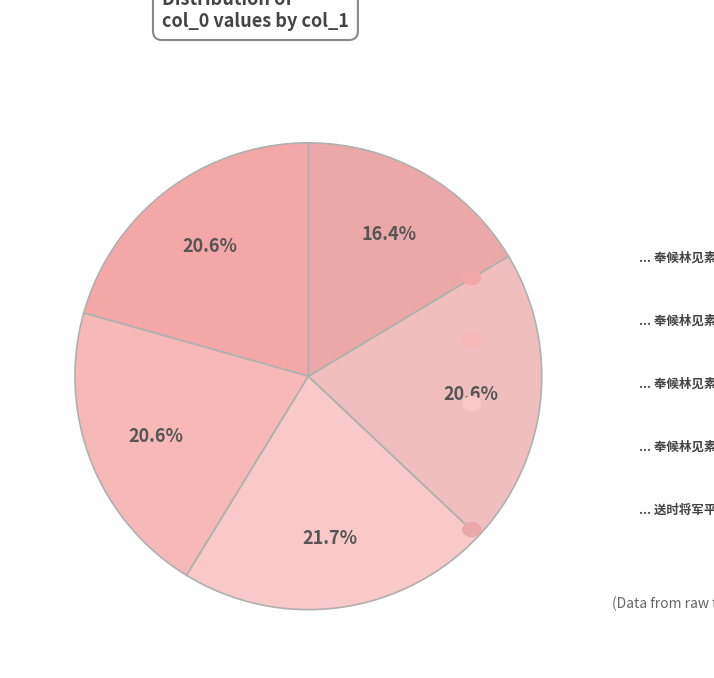

How many segments does this pie chart have?

5